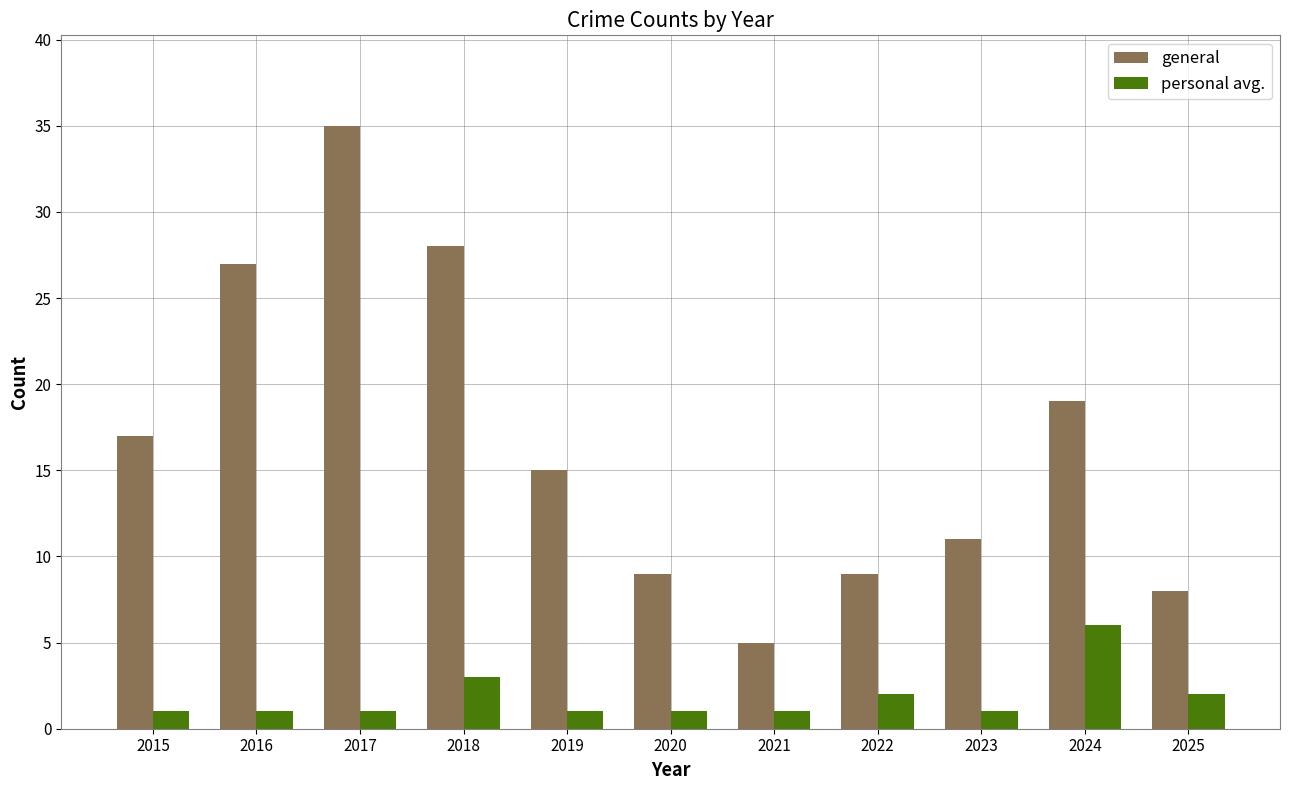

Rank the series by their maximum value, from lowest to highest.

personal avg., general